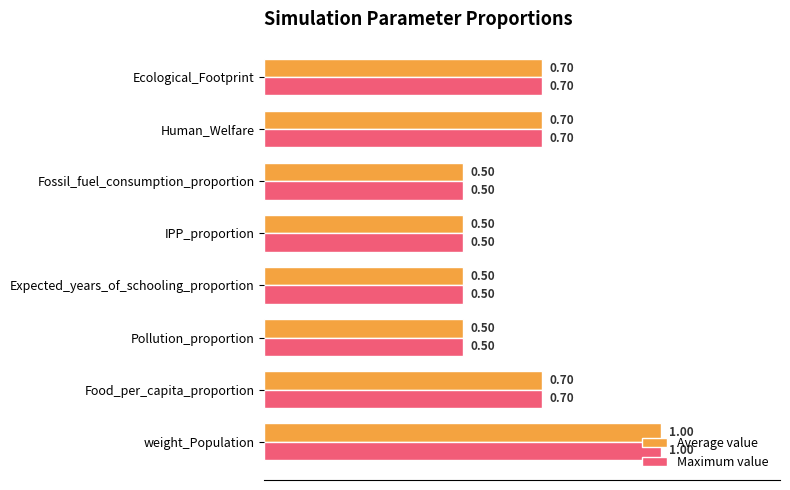

At which category is the sum across all series the highest?

weight_Population